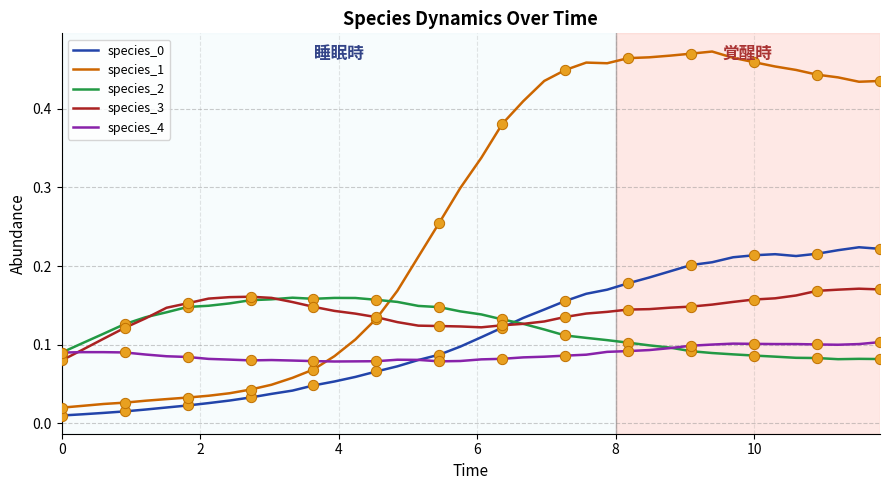

Which series has the widest spread of values?

species_1